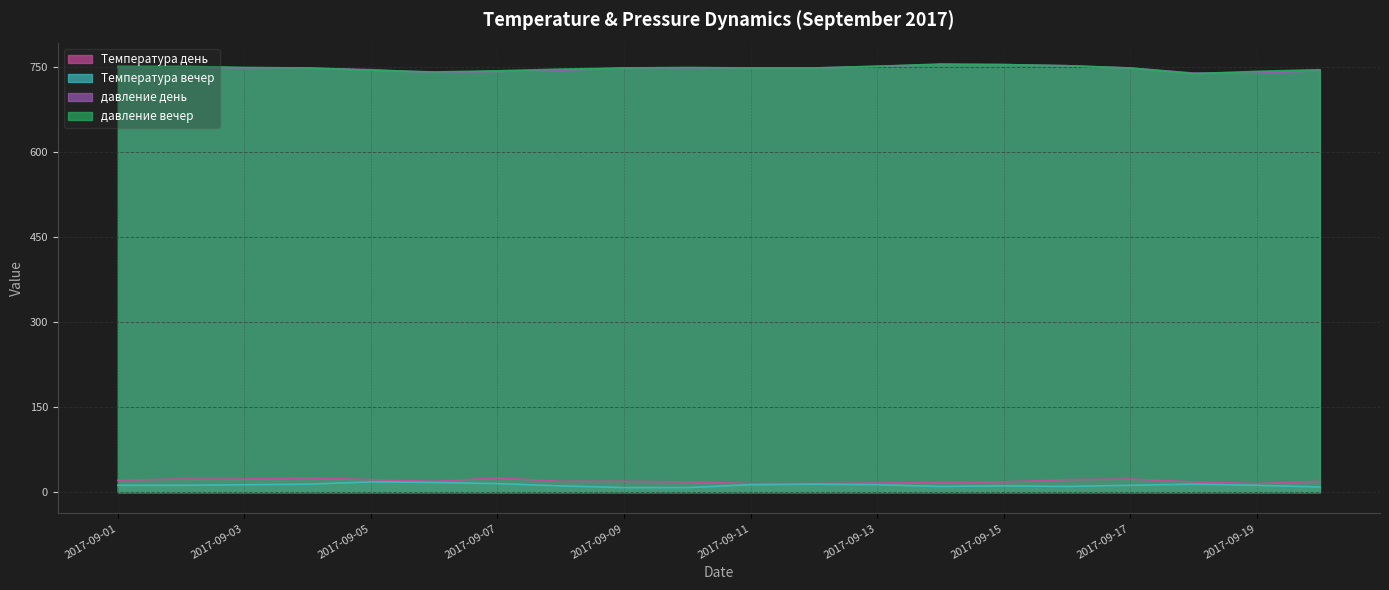

At which label is давление день closest to 747?

2017-09-05